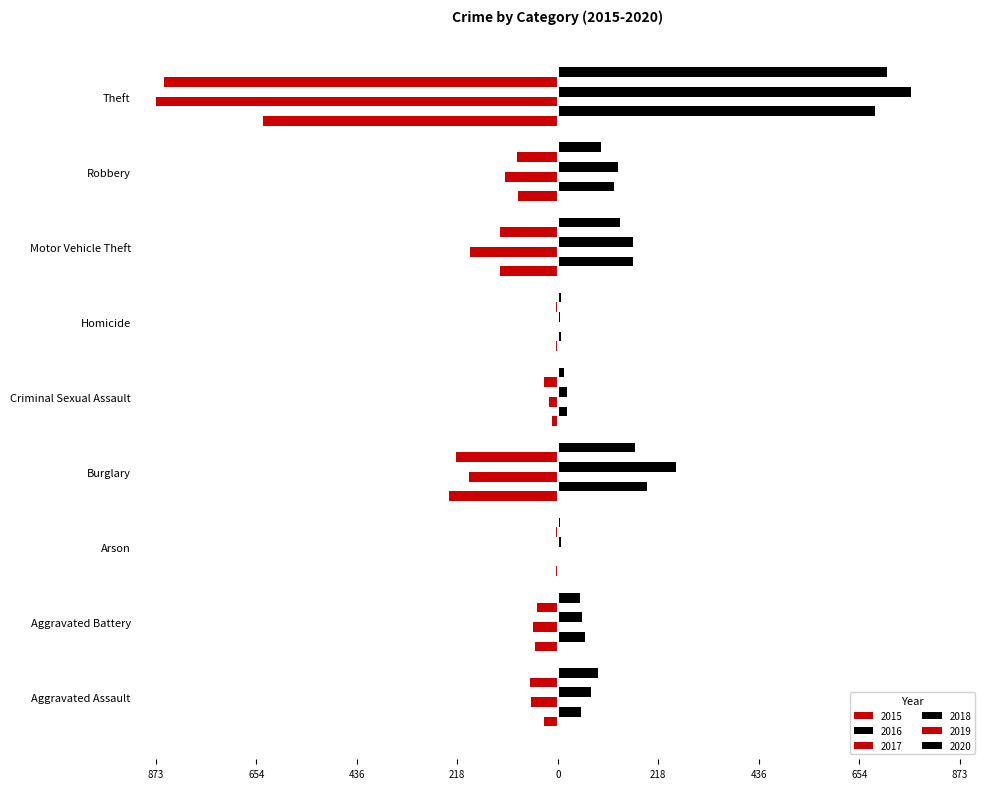

How many data points in 2015 are above -50?

4